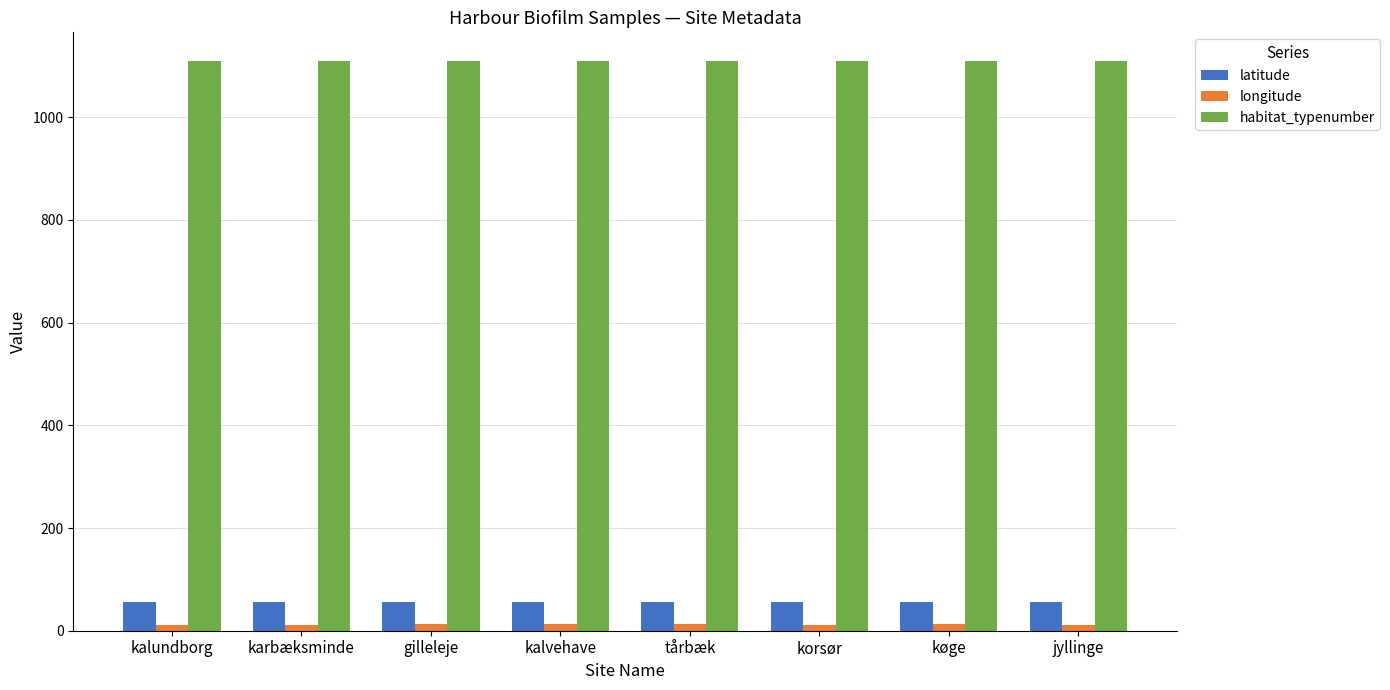

What is the difference between the maximum and minimum values in the latitude series?

1.1